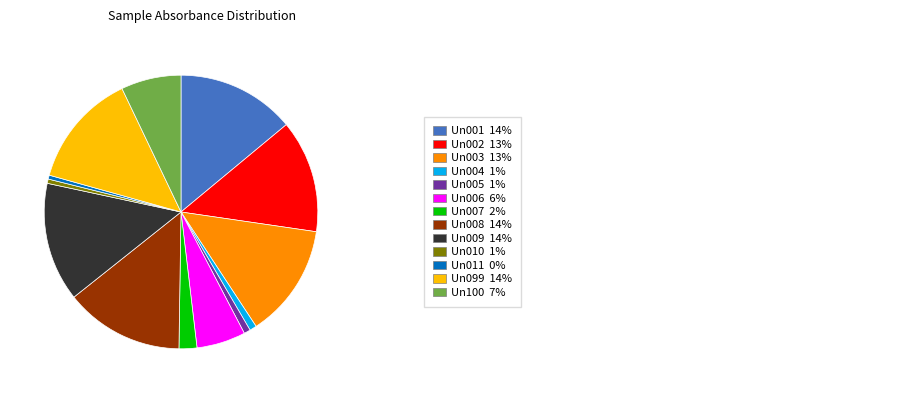

How many segments does this pie chart have?

13